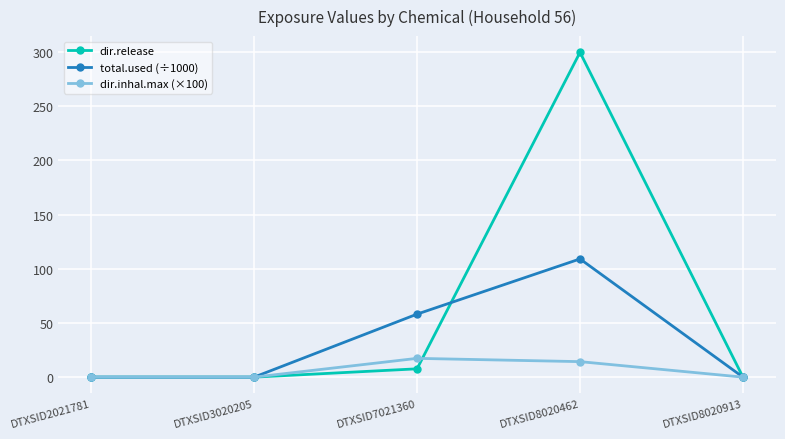

How many lines are shown in the chart?

3